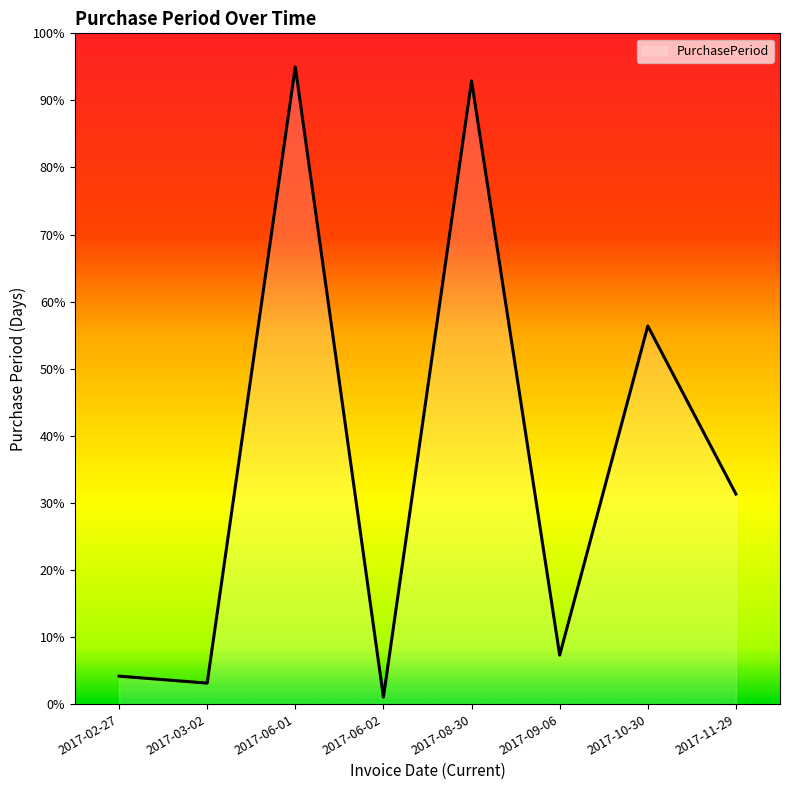

At which label is the value closest to 48?

2017-10-30